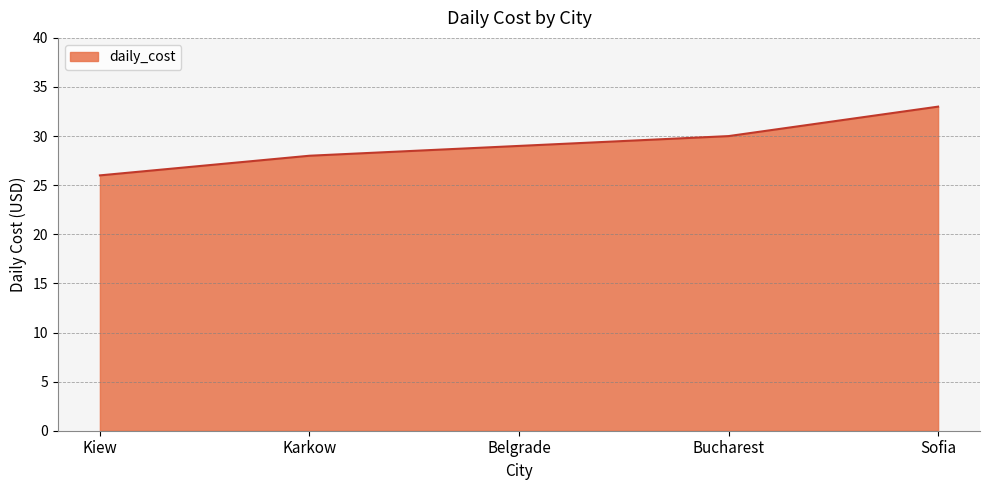

What is the difference between the maximum and minimum values?

7